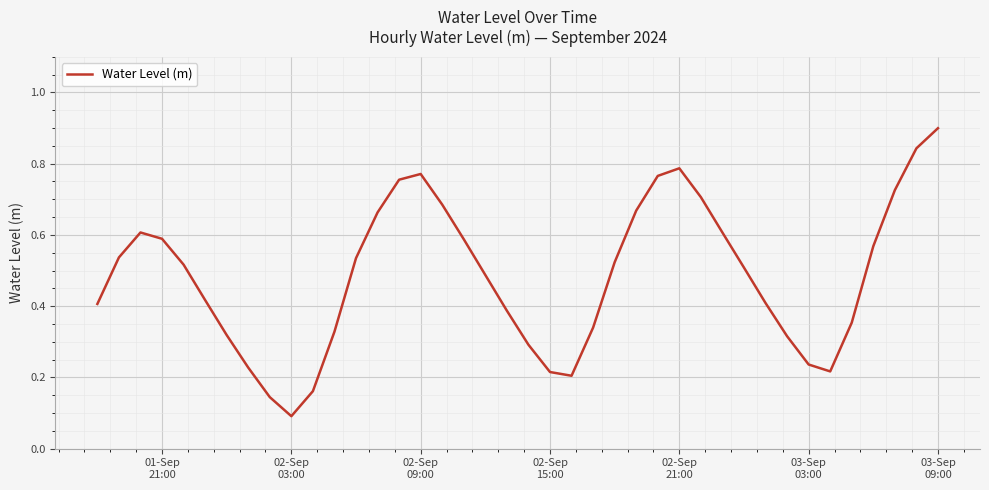

What is the greatest value displayed?

0.9